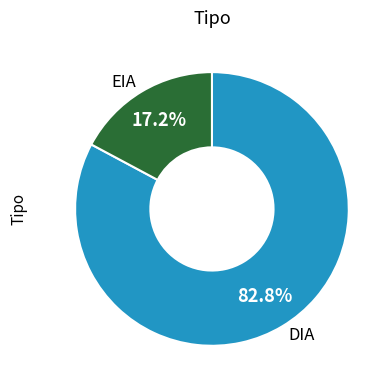

How many slices are in this pie chart?

2